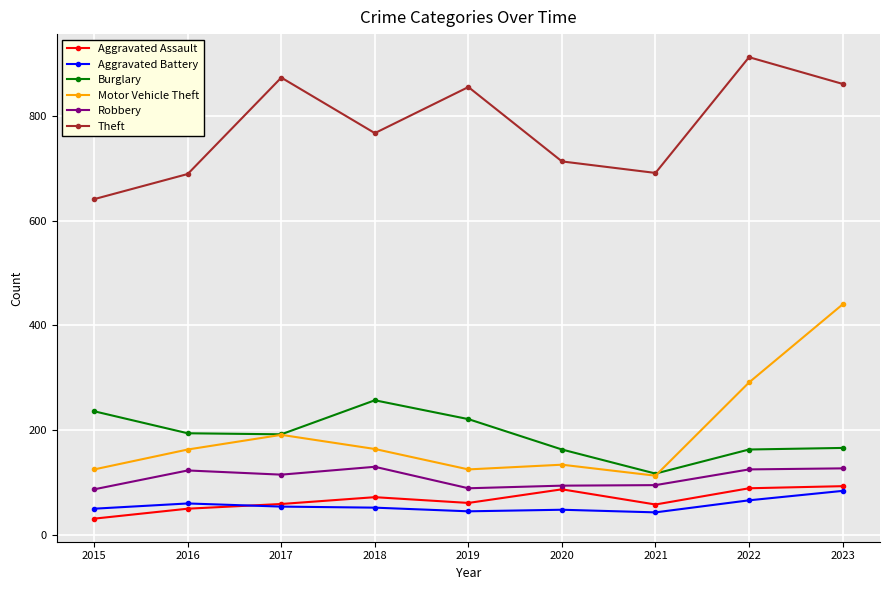

The Robbery series shows 130 at 2018. True or false?

True